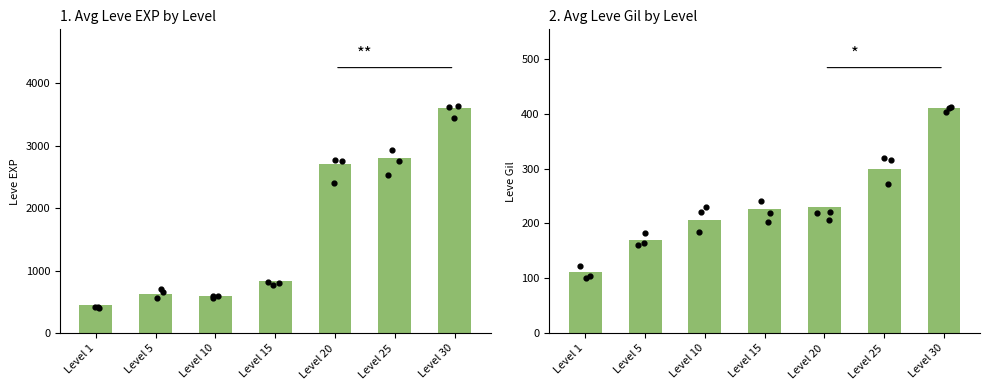

What are all the series names shown in the legend?

Avg Leve EXP, Avg Leve Gil